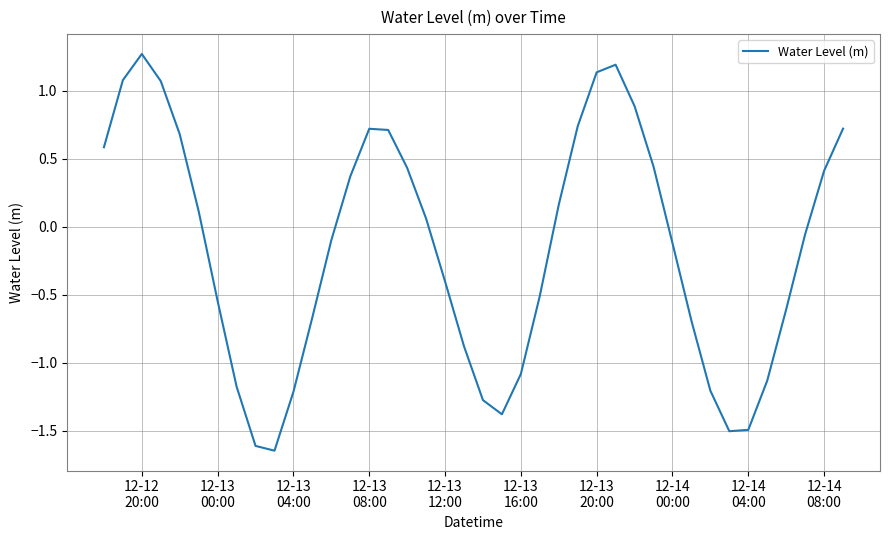

What is the difference between the maximum and minimum values?

2.9